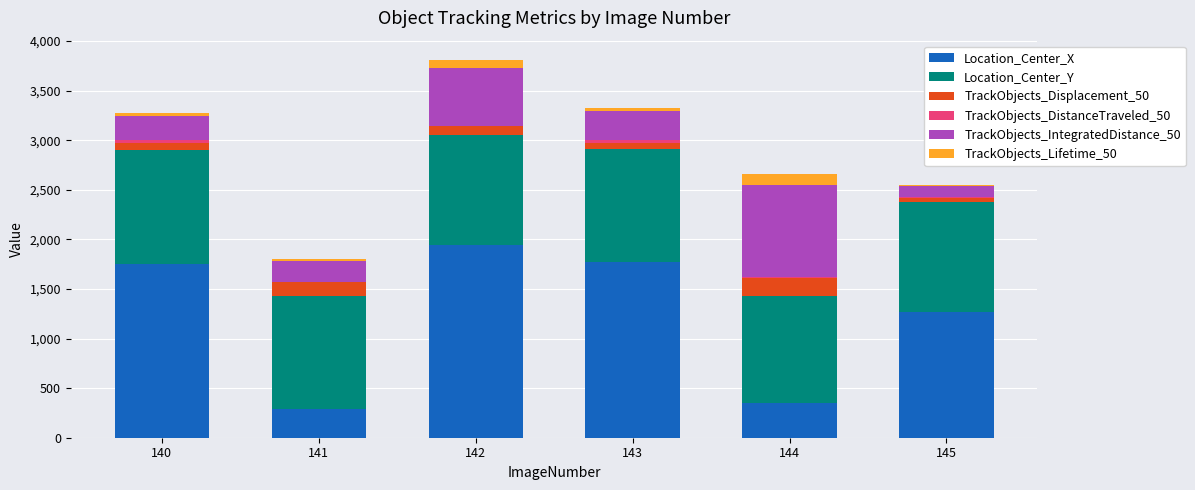

At which label does Location_Center_X reach its peak?

142